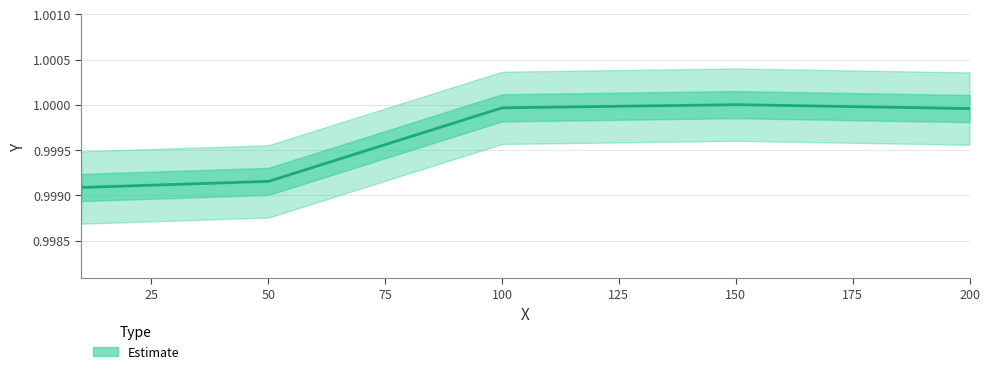

List the labels in order of value, smallest first.

10, 50, 200, 100, 150